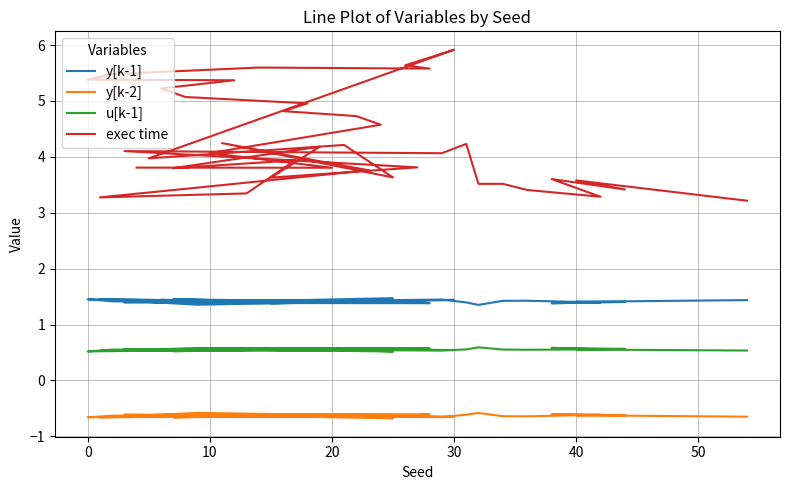

True or false: exec time has a value of 8.7 at 30.

False